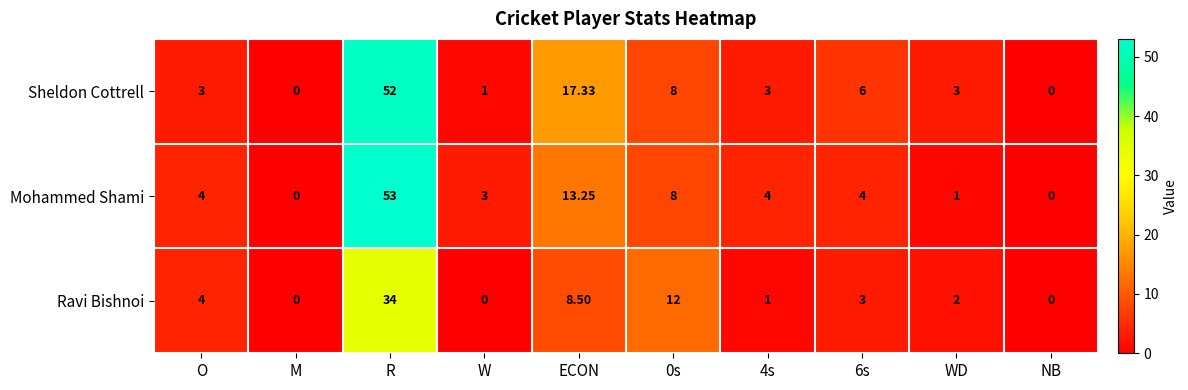

At which category is the sum across all series the highest?

R